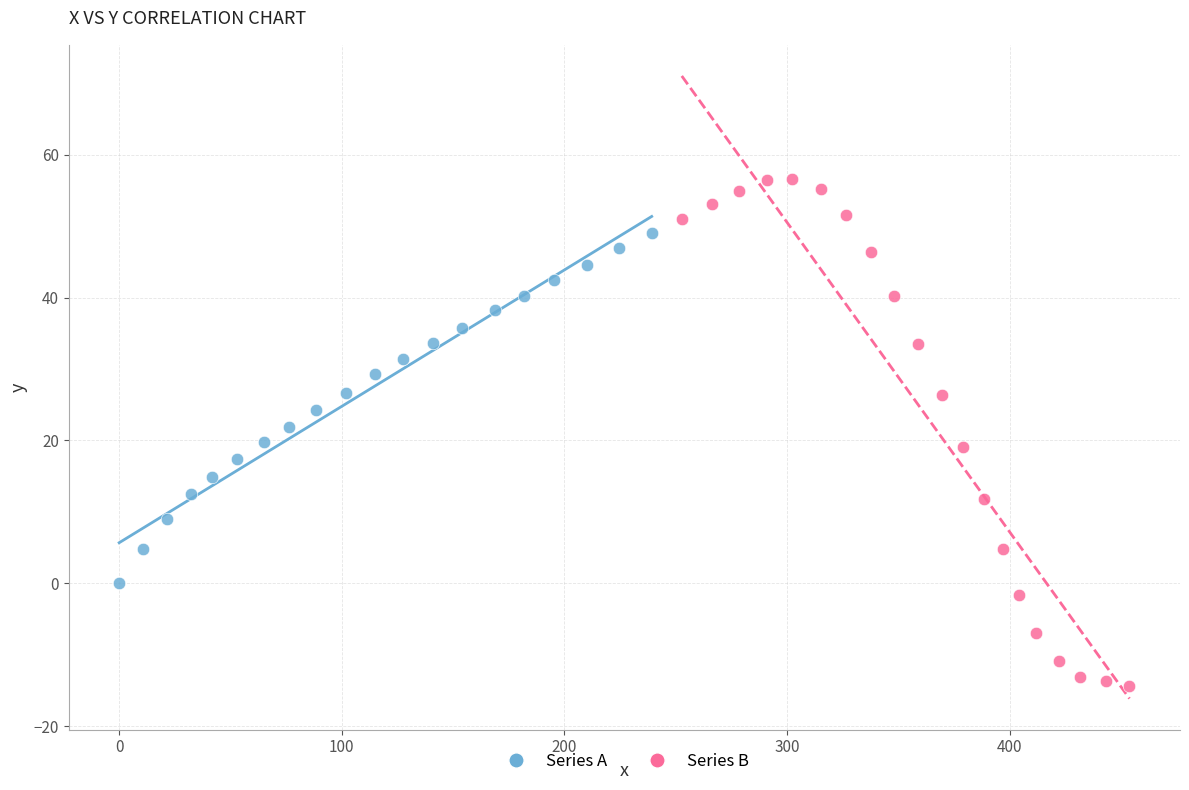

Which series reaches the minimum Y coordinate?

Series B